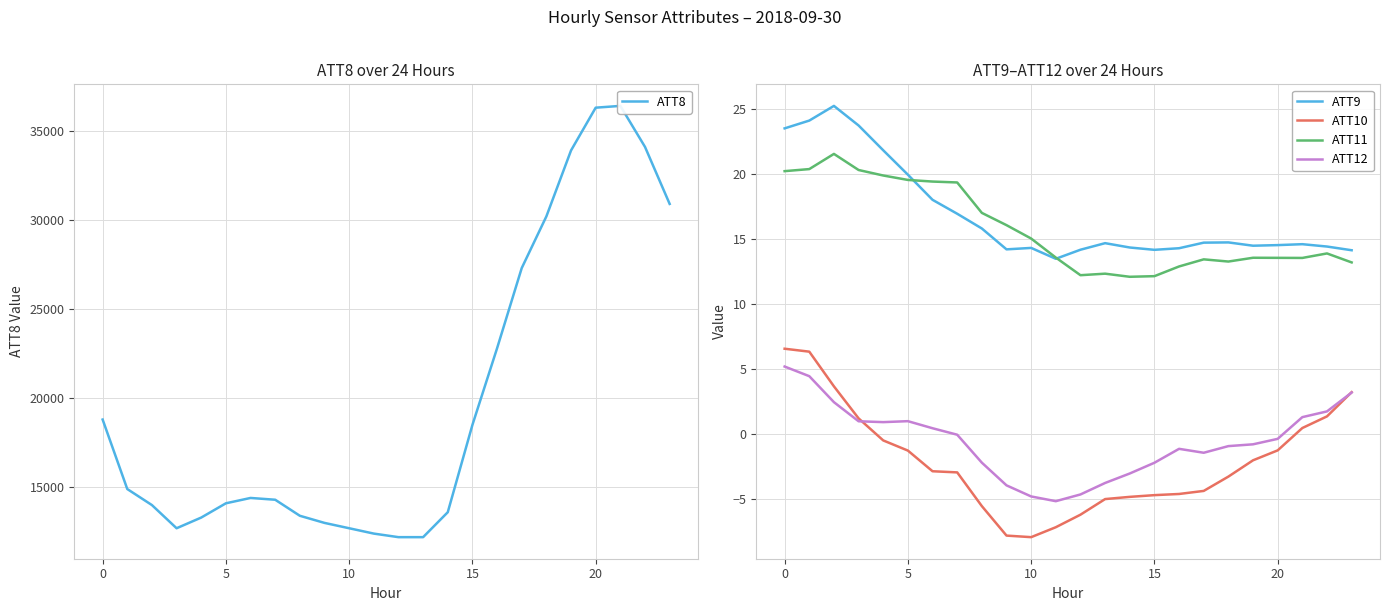

What is the approximate value of ATT12 at 16?

-1.1